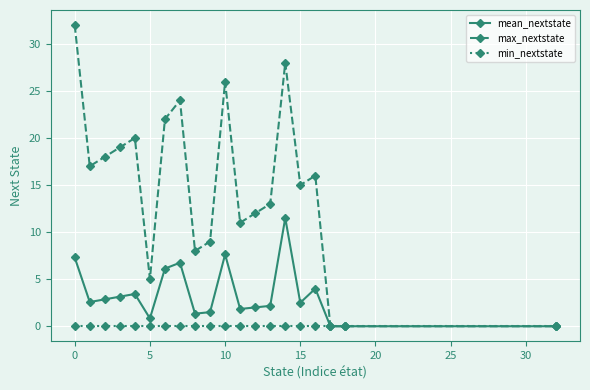

Which series has the widest spread of values?

max_nextstate